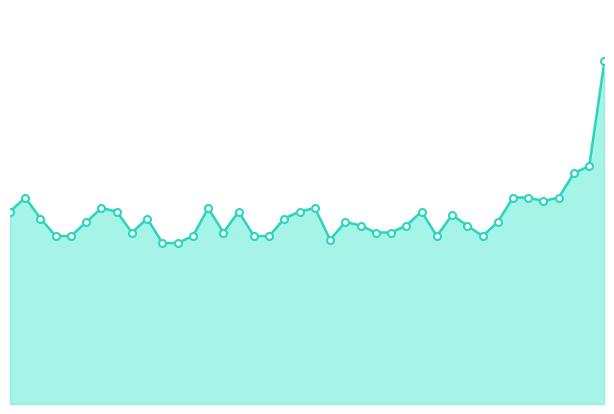

Reading left to right, transcribe all the data shown in this chart.

55	59	53	48	48	52	56	55	49	53	46	46	48	56	49	55	48	48	53	55	56	47	52	51	49	49	51	55	48	54	51	48	52	59	59	58	59	66	68	98